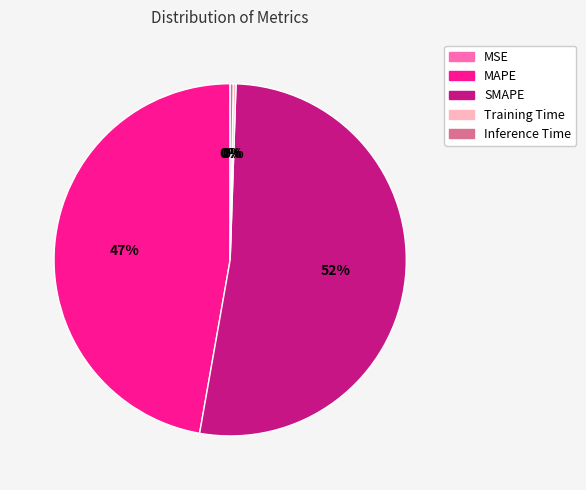

Which category has the biggest portion of the pie?

SMAPE